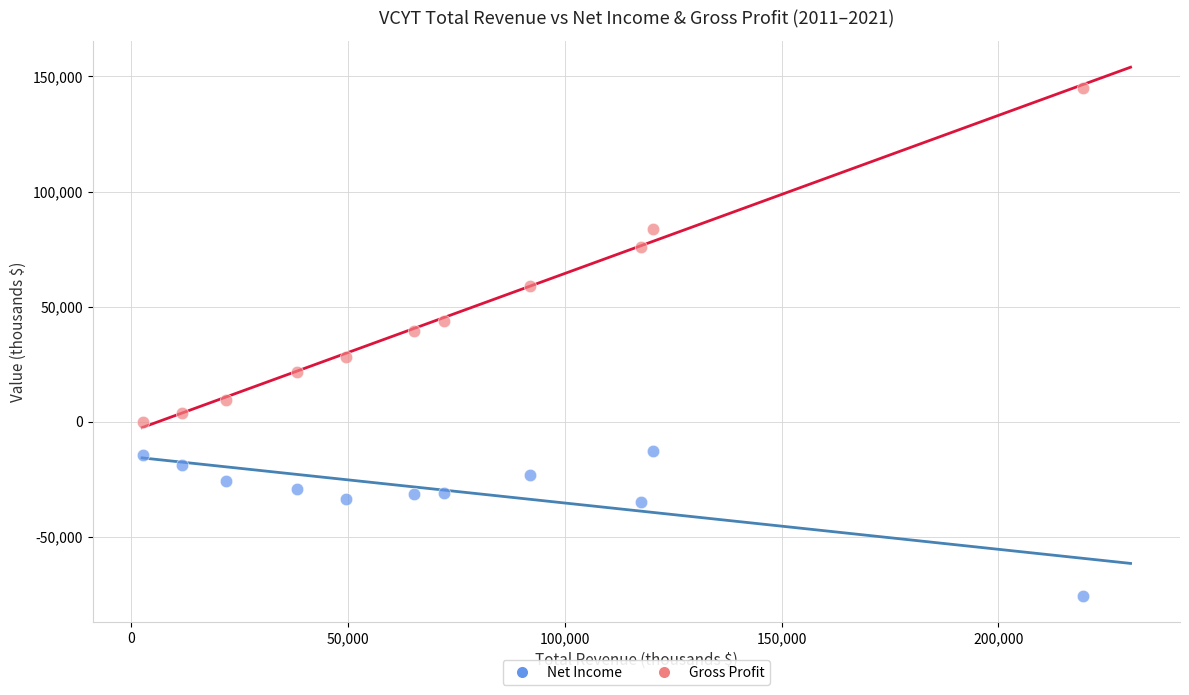

Across all data points, what is the range of Y values (max minus min)?

220700